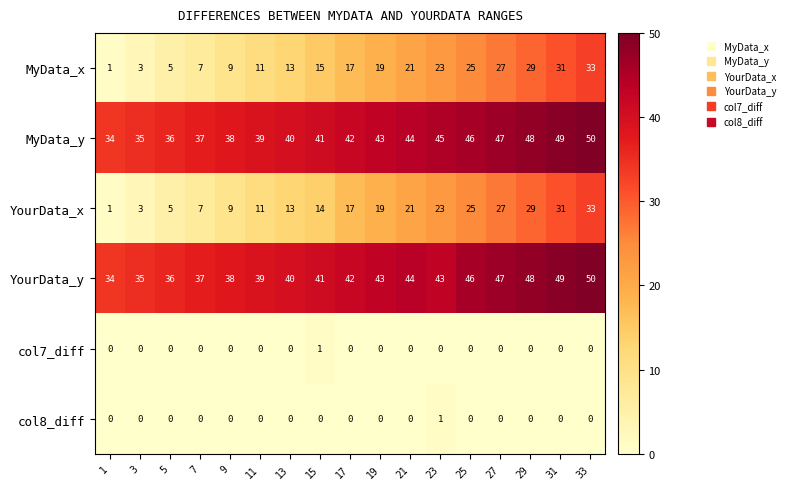

The MyData_y series shows 14 at 17. True or false?

False